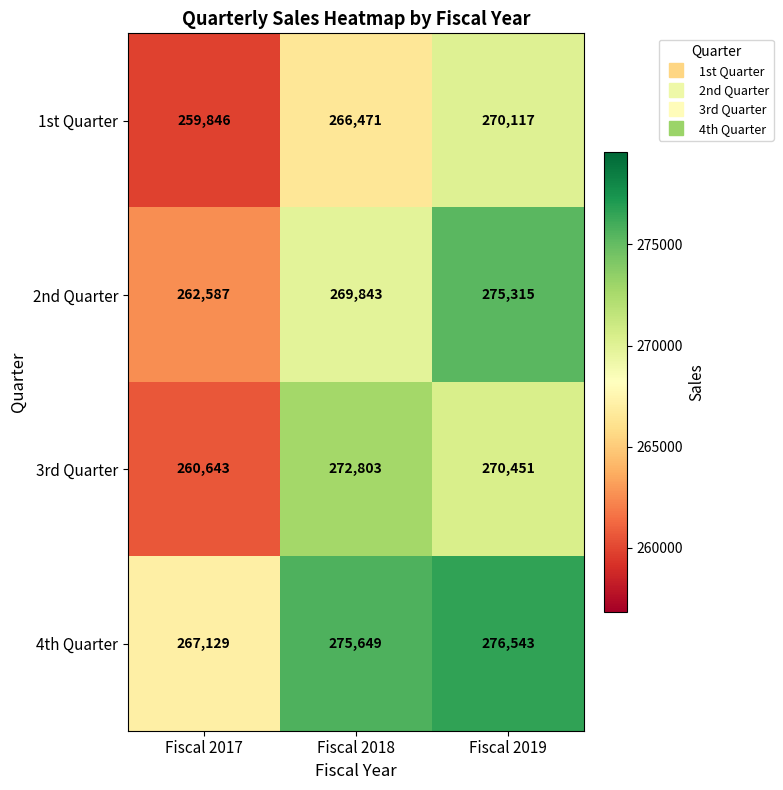

Is it true that 4th Quarter equals 276543 at Fiscal 2019?

True